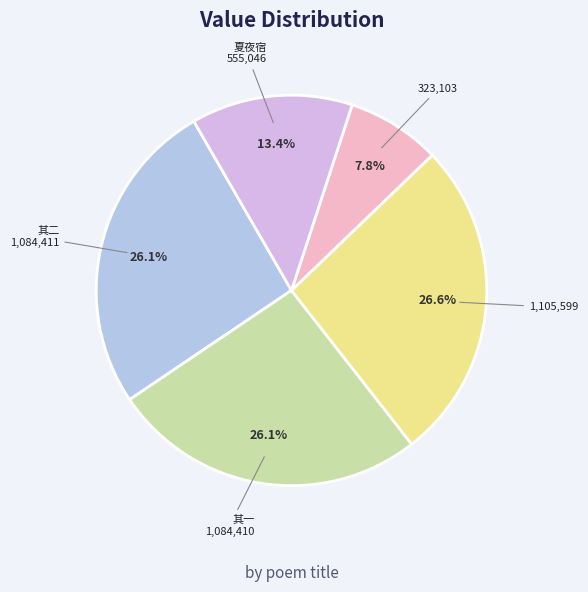

Is there a majority slice in this chart?

No